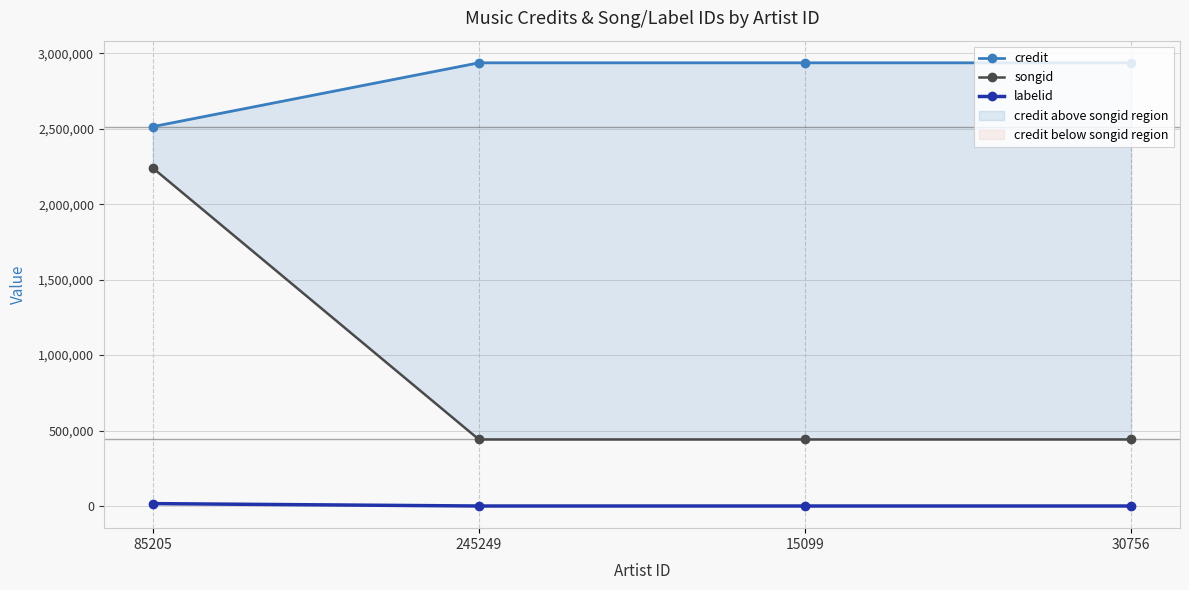

What is the label of the 3rd point from the right?

245249